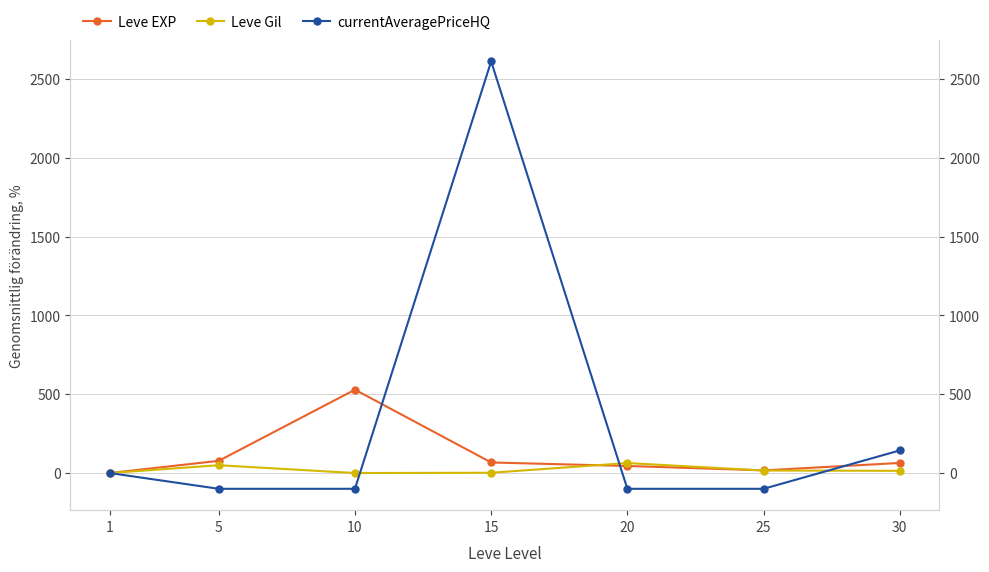

Which category has the highest value in the currentAveragePriceHQ series?

15